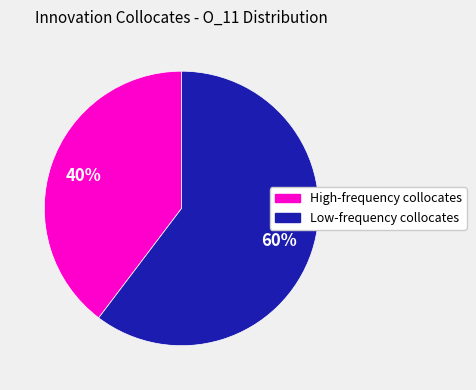

Count the number of slices in the pie.

2